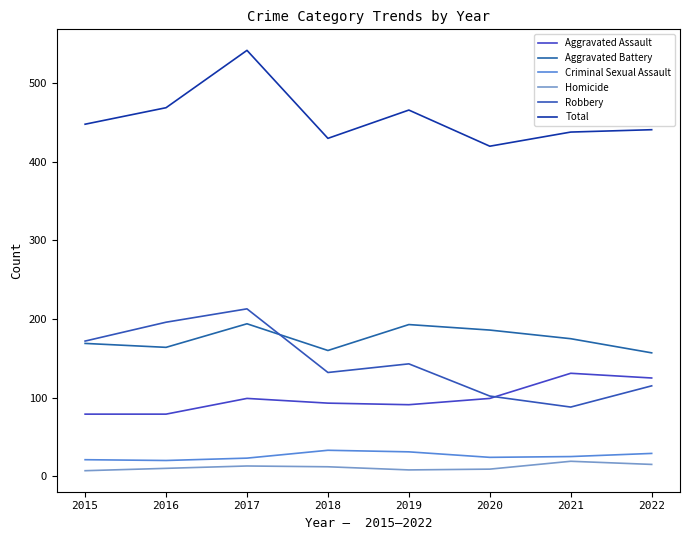

True or false: Homicide has more than 1 interior local peaks.

True